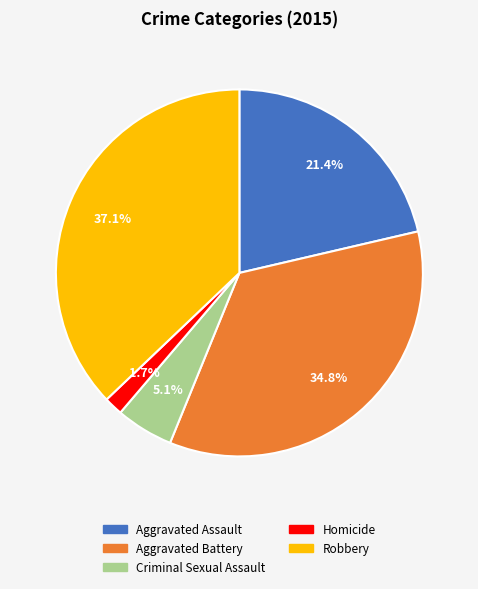

Which category has the biggest portion of the pie?

Robbery